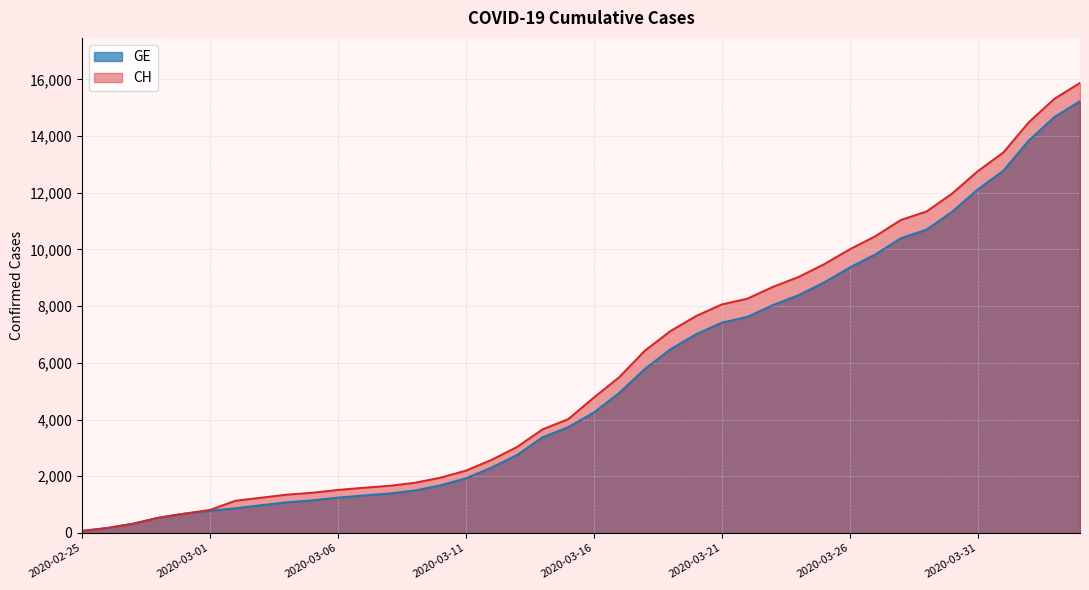

What is the label of the 31st point from the right?

2020-03-05